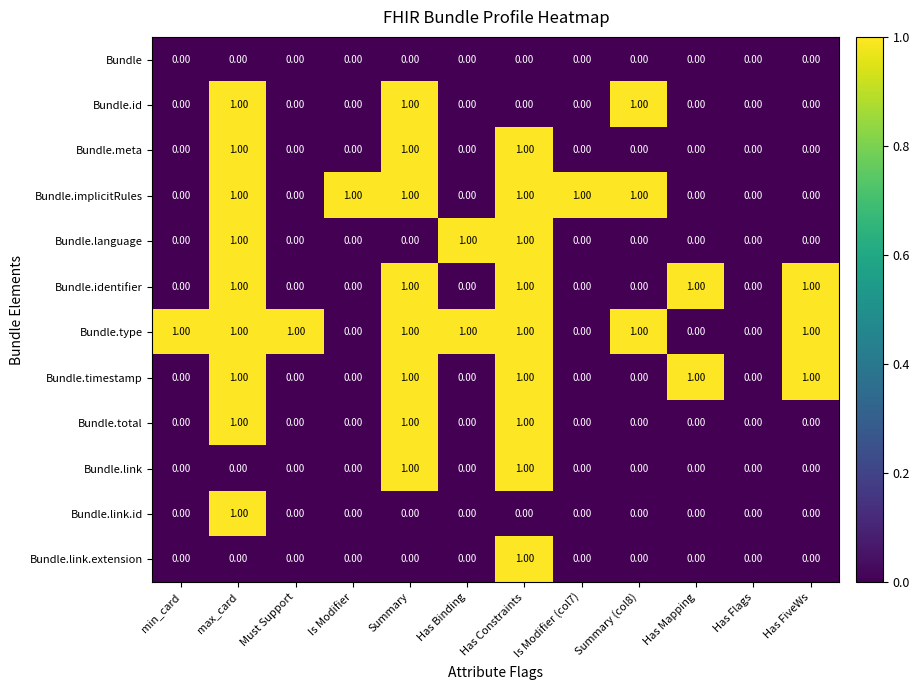

Count the number of categories in the chart.

12